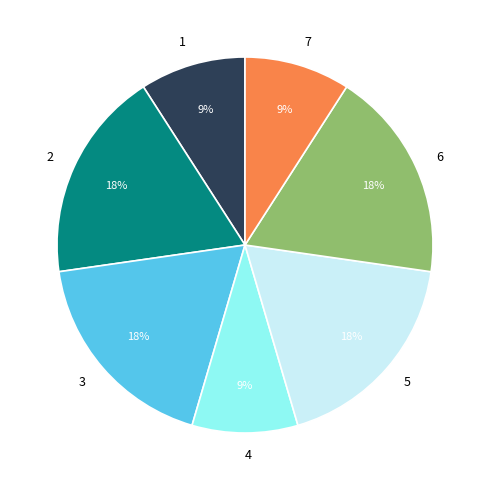

Is it true that 7 is 9% of the pie?

True